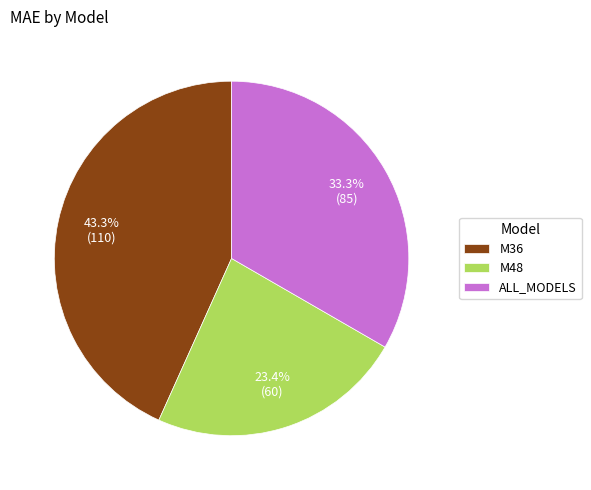

Which slice is the largest?

M36